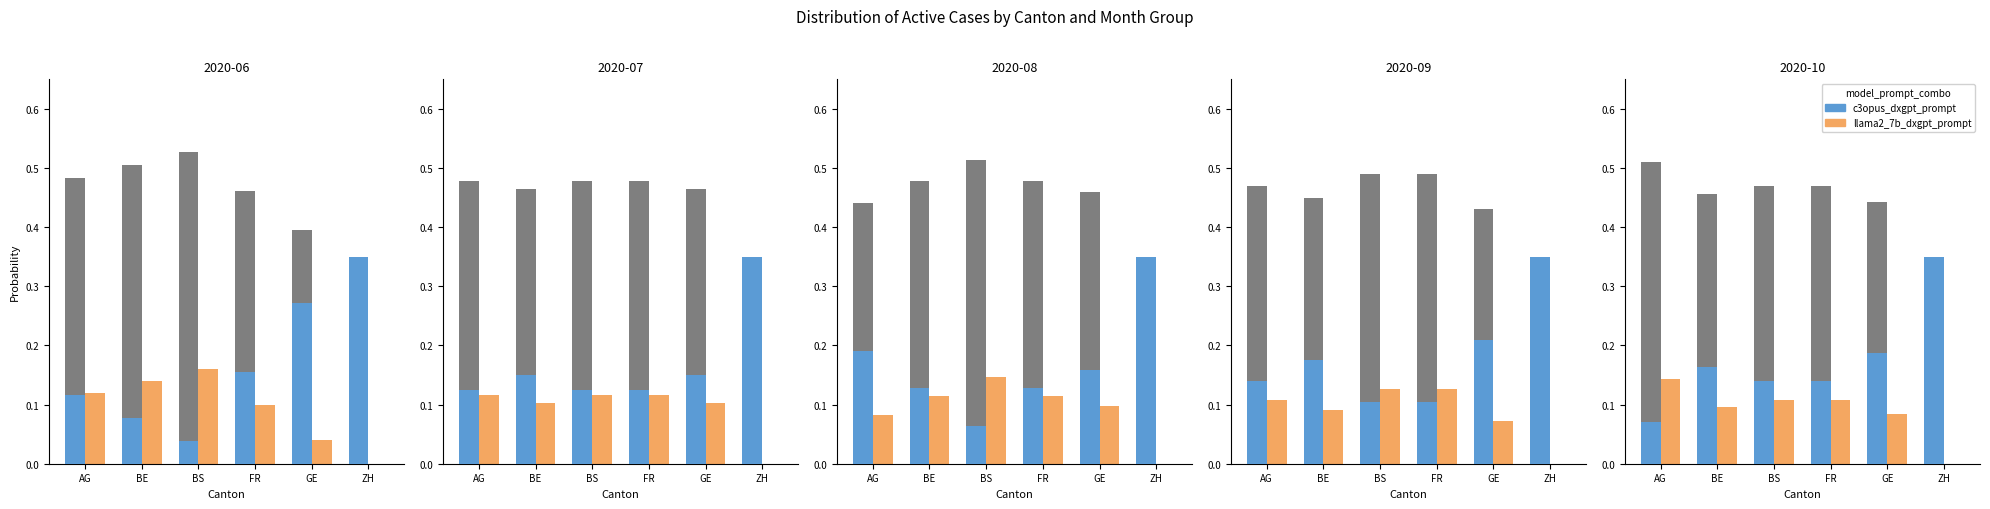

Rank the categories by llama2_7b_dxgpt_prompt value from highest to lowest.

AG, BS, FR, BE, GE, ZH